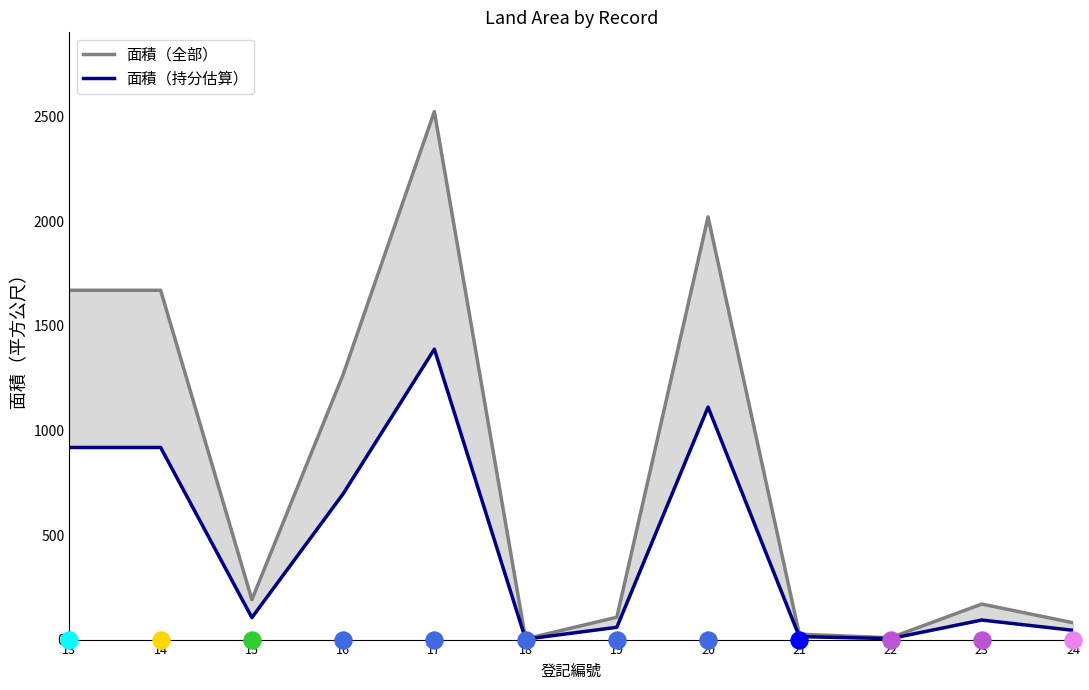

Which series contains the highest Y value?

面積（全部）